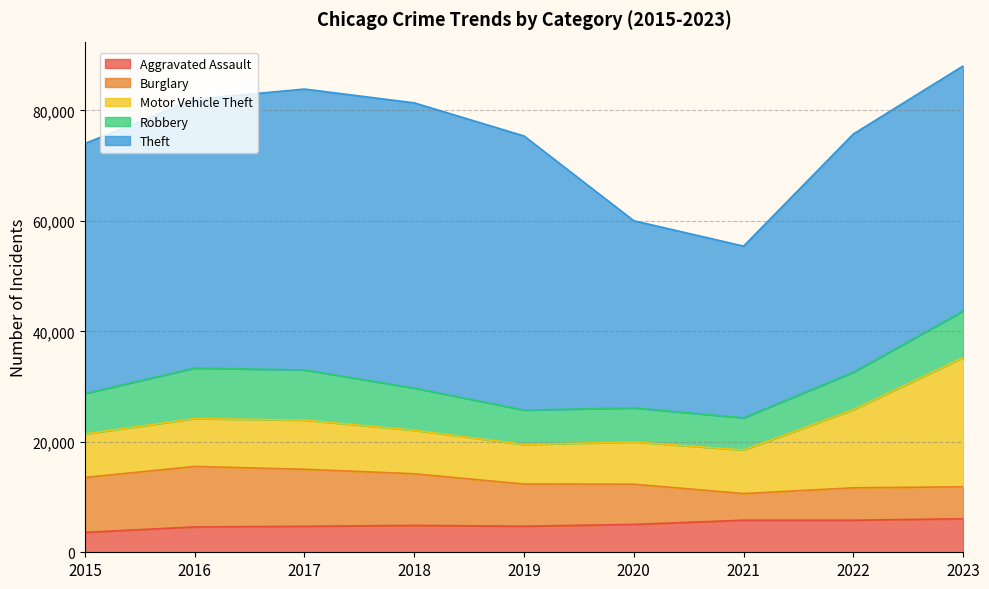

What is the minimum value shown in the chart?

3601